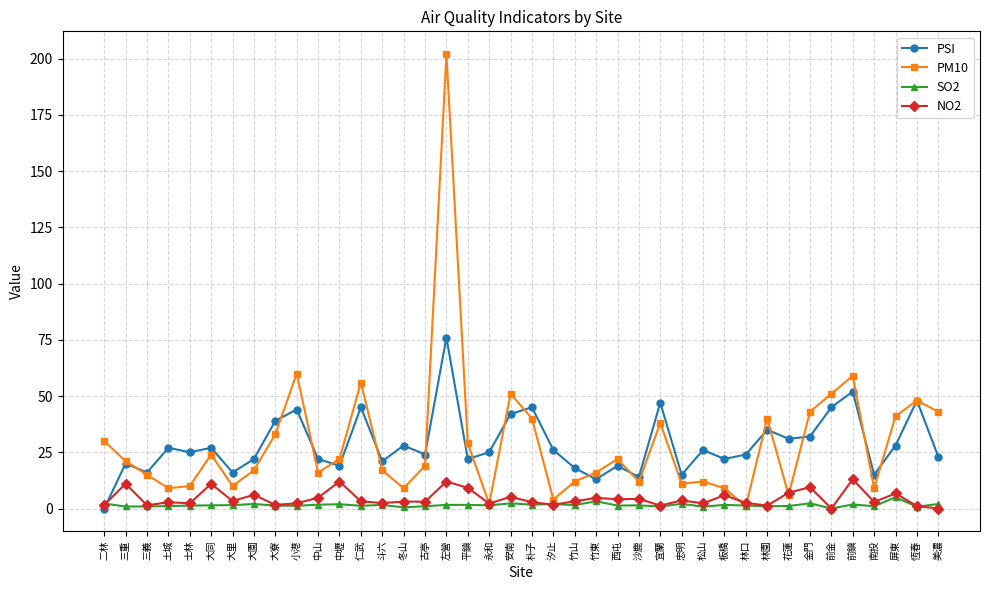

Count the number of data series in this chart.

4